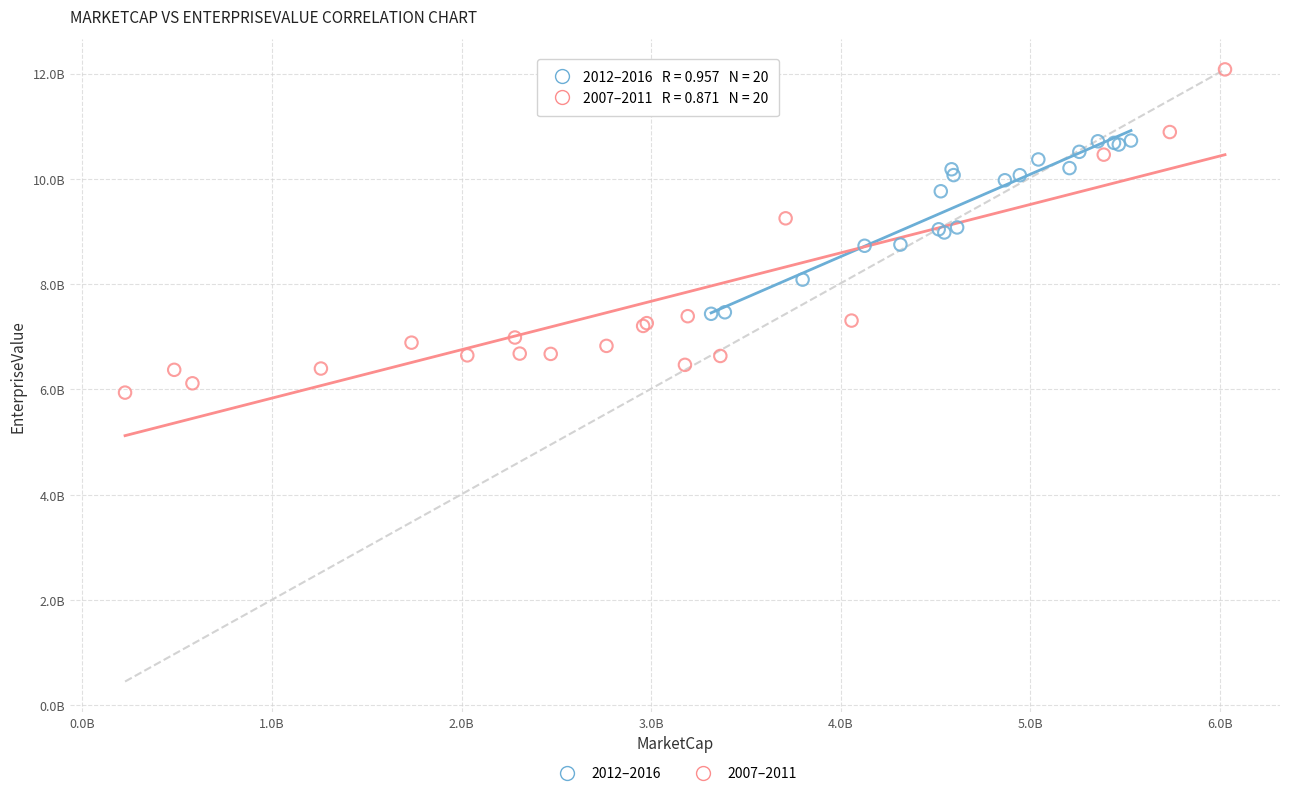

Which series contains the lowest Y value?

2007–2011